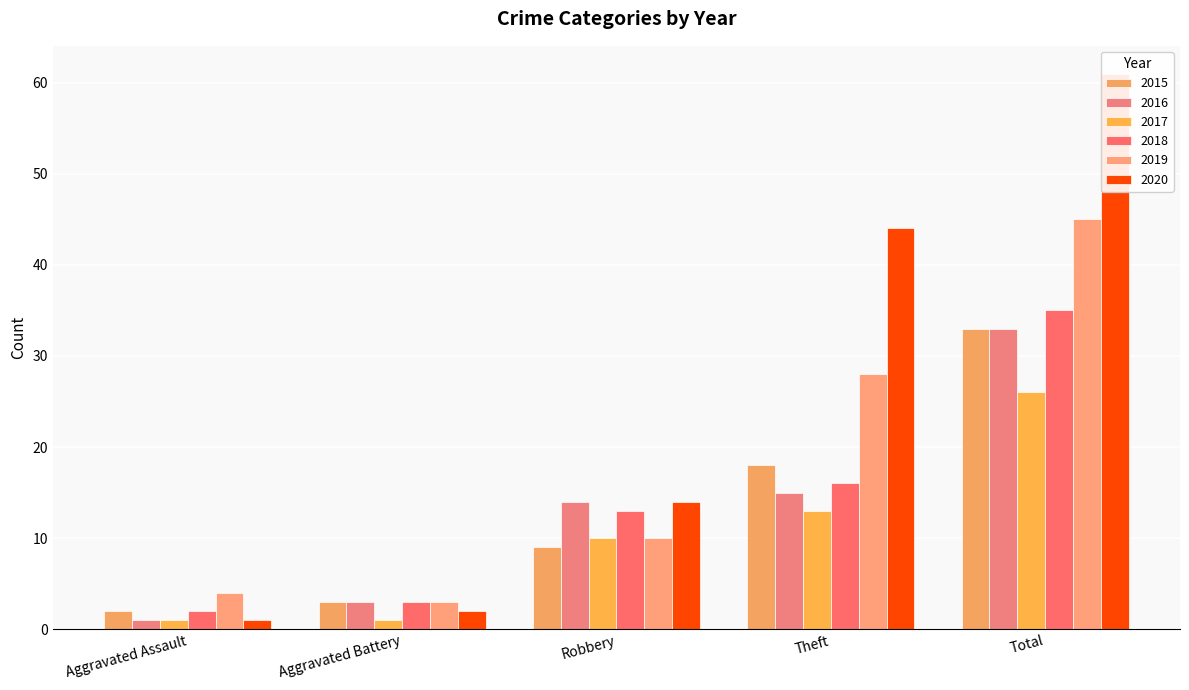

Which category has the highest value across all series?

Total